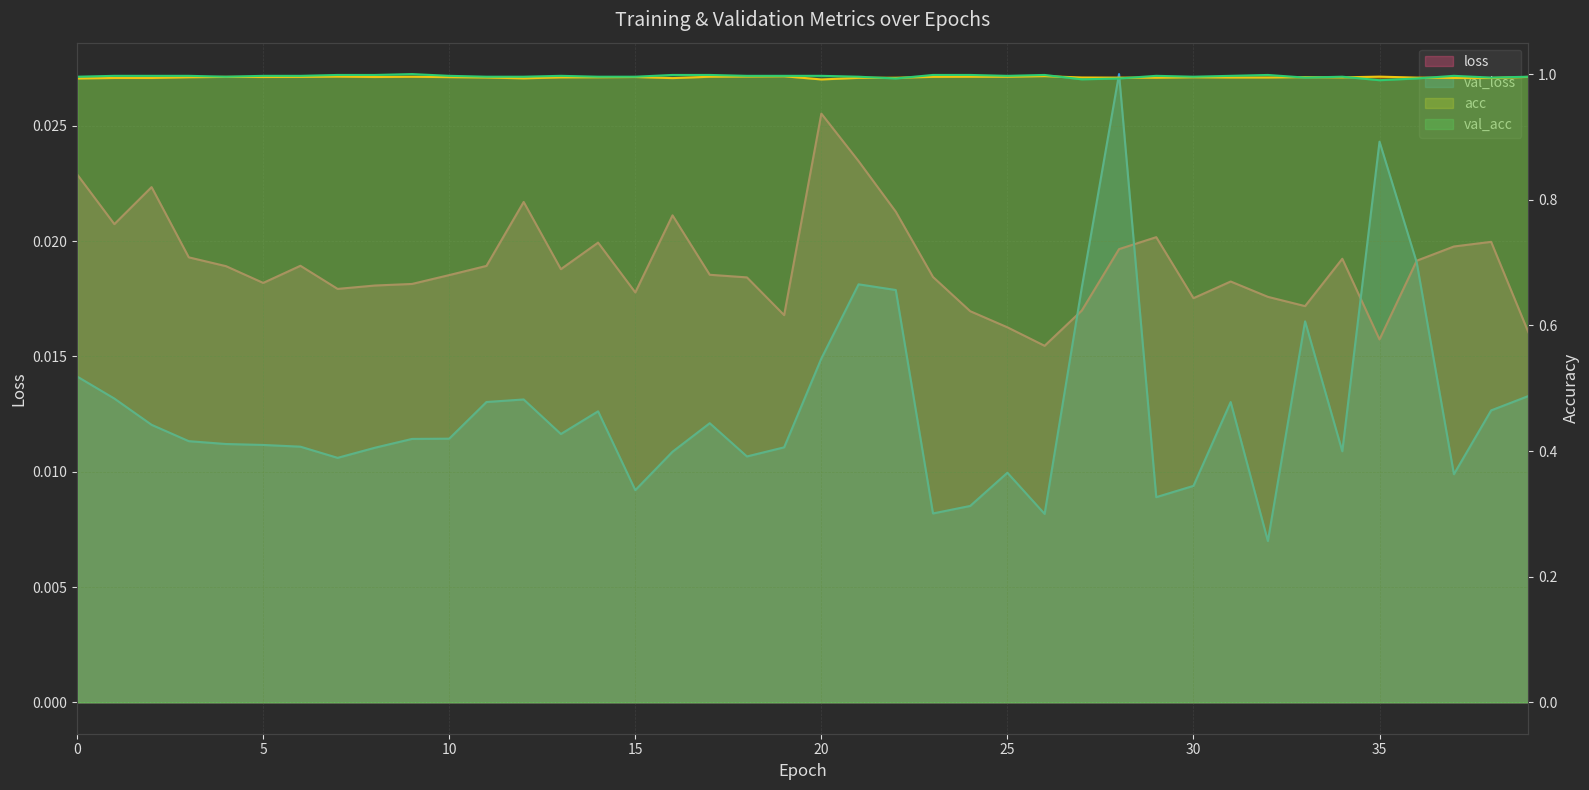

Is it true that loss equals 0.0 at 7?

True